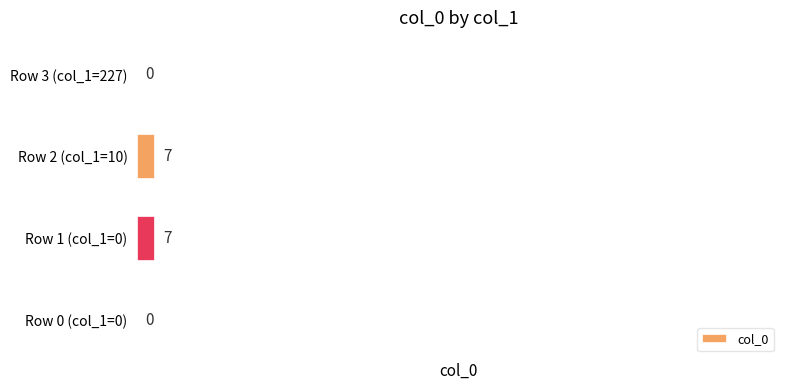

What is the sum of all values?

14